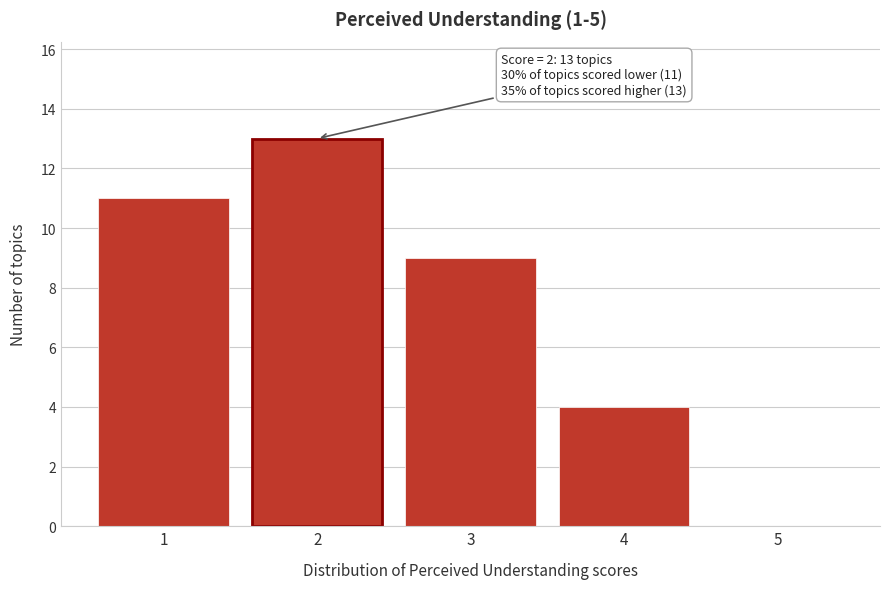

Reading left to right, list all the values displayed in this chart.

1=11	2=13	3=9	4=4	5=0